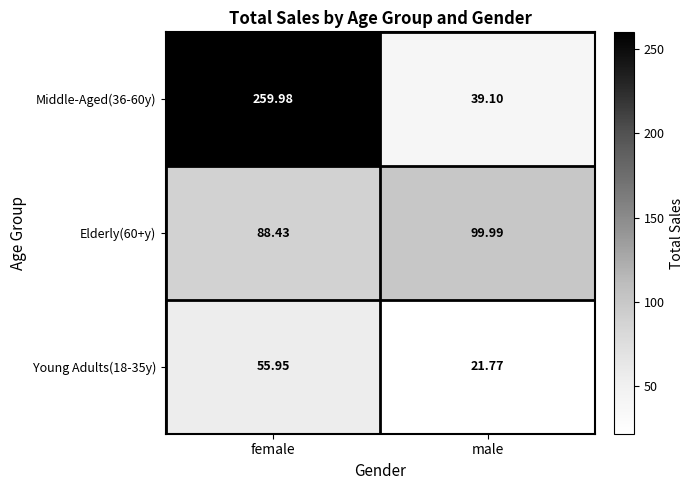

At which category does the chart reach its peak across all series?

female